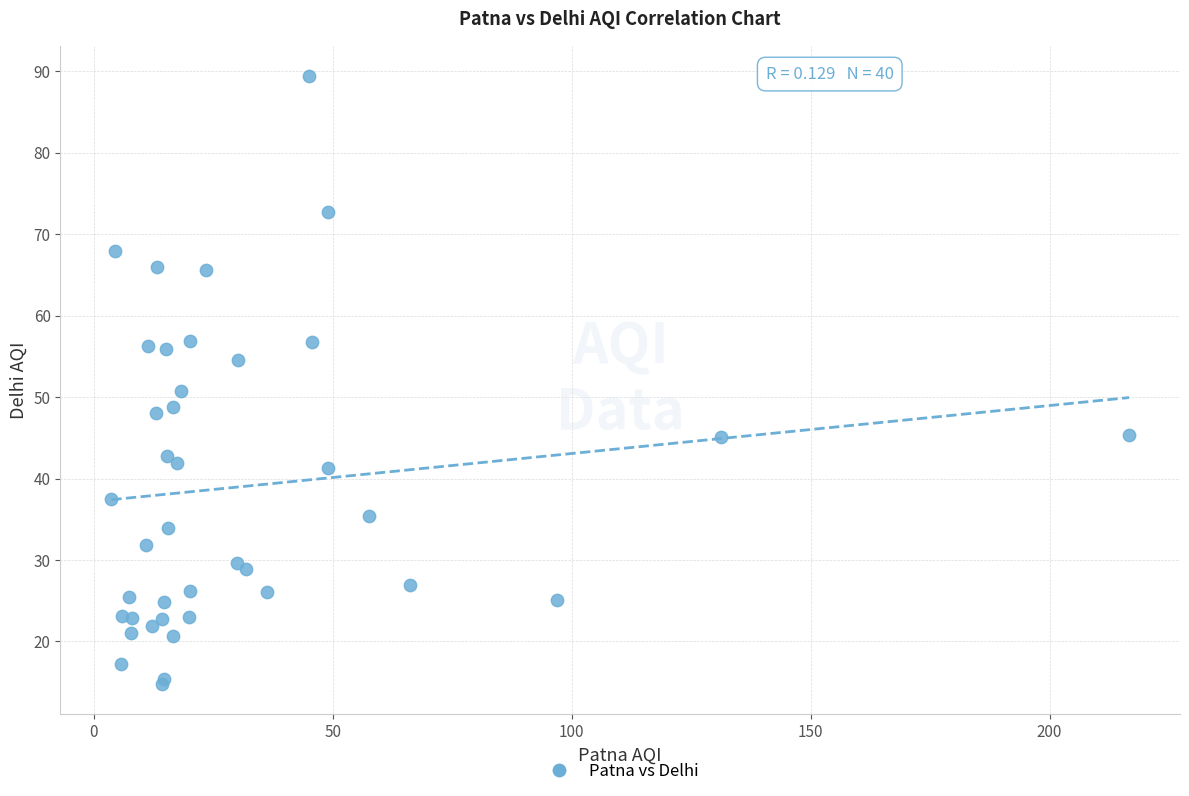

What Y value in the scatter plot is closest to 52?

50.7